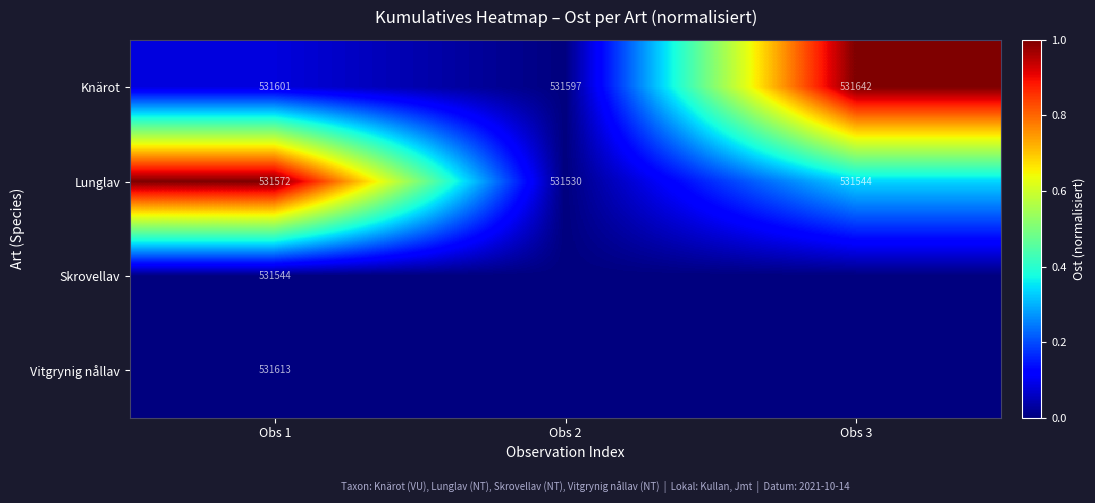

What is the maximum value shown in the chart?

1.0